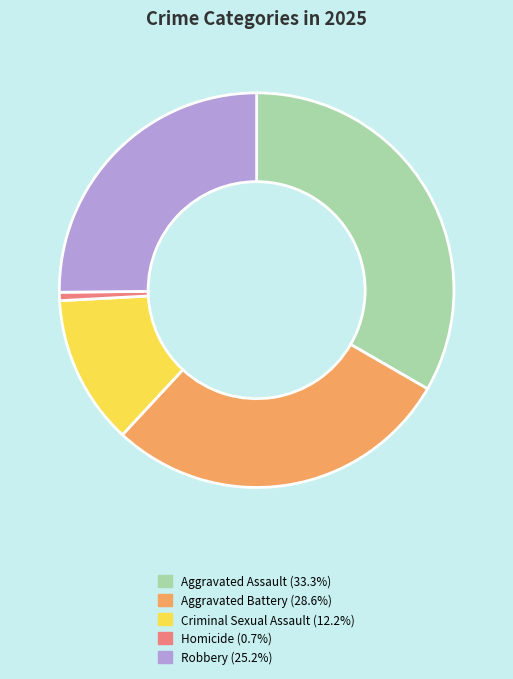

What is the ratio of the value at Aggravated Assault (33.3%) to the value at Criminal Sexual Assault (12.2%)?

2.7